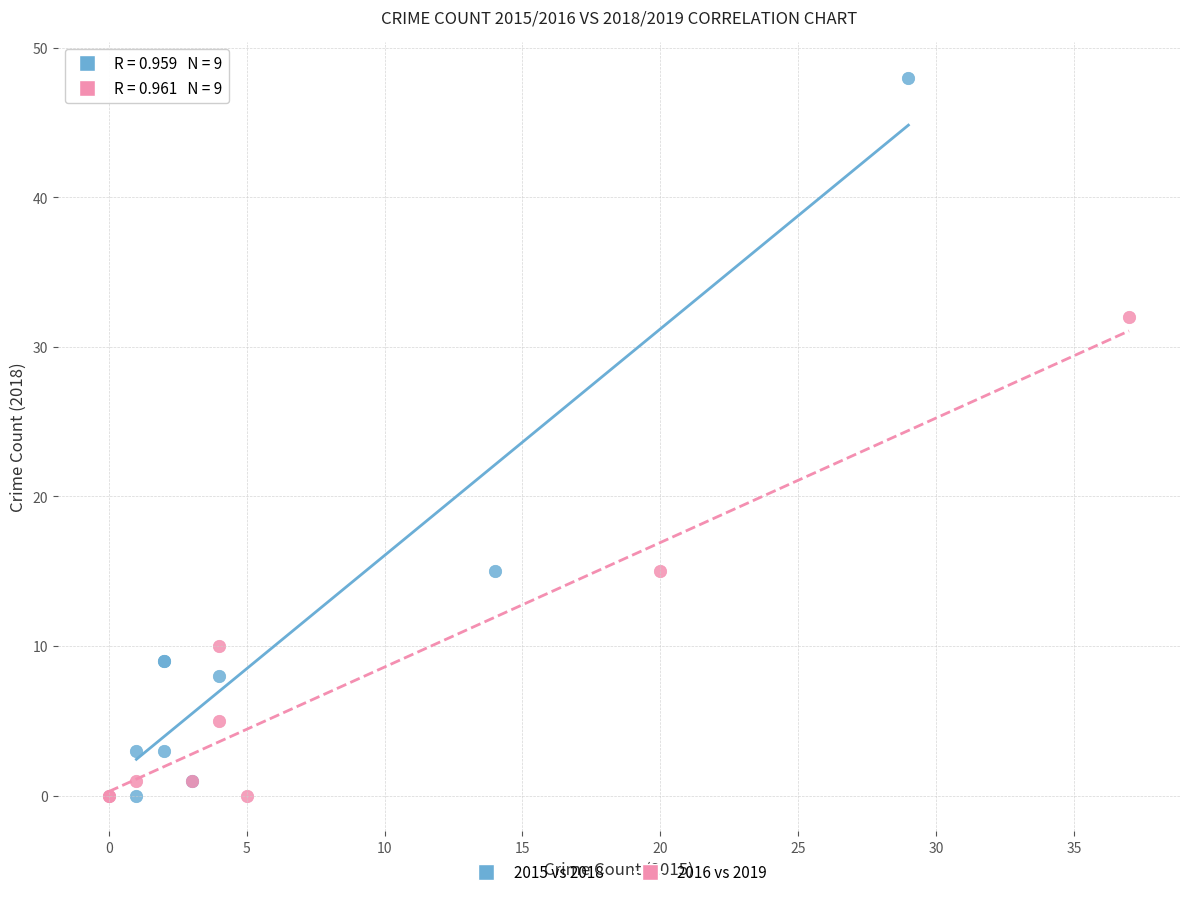

Which series reaches the maximum Y coordinate?

2015 vs 2018